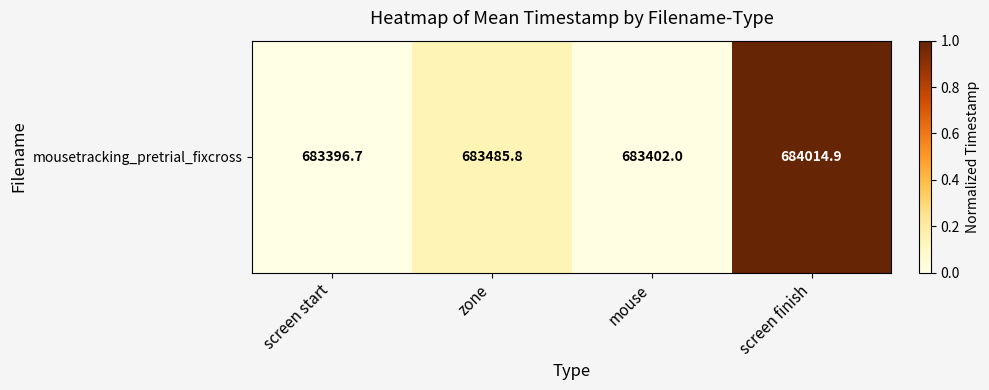

Reading left to right, what are all the values shown in this chart?

screen start=0.0	zone=0.1	mouse=0.0	screen finish=1.0